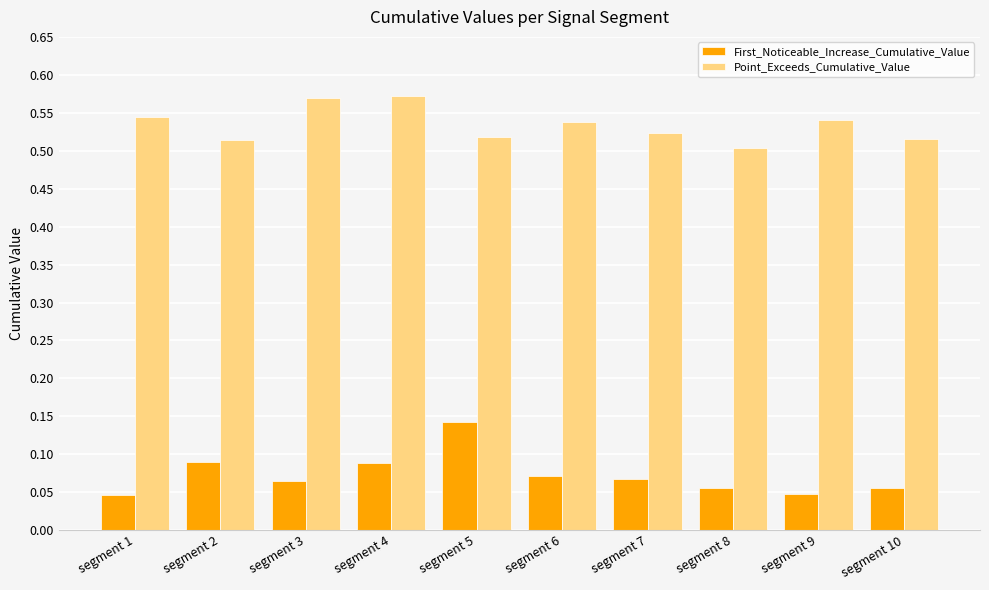

How many First_Noticeable_Increase_Cumulative_Value values are between 0 and 1?

10